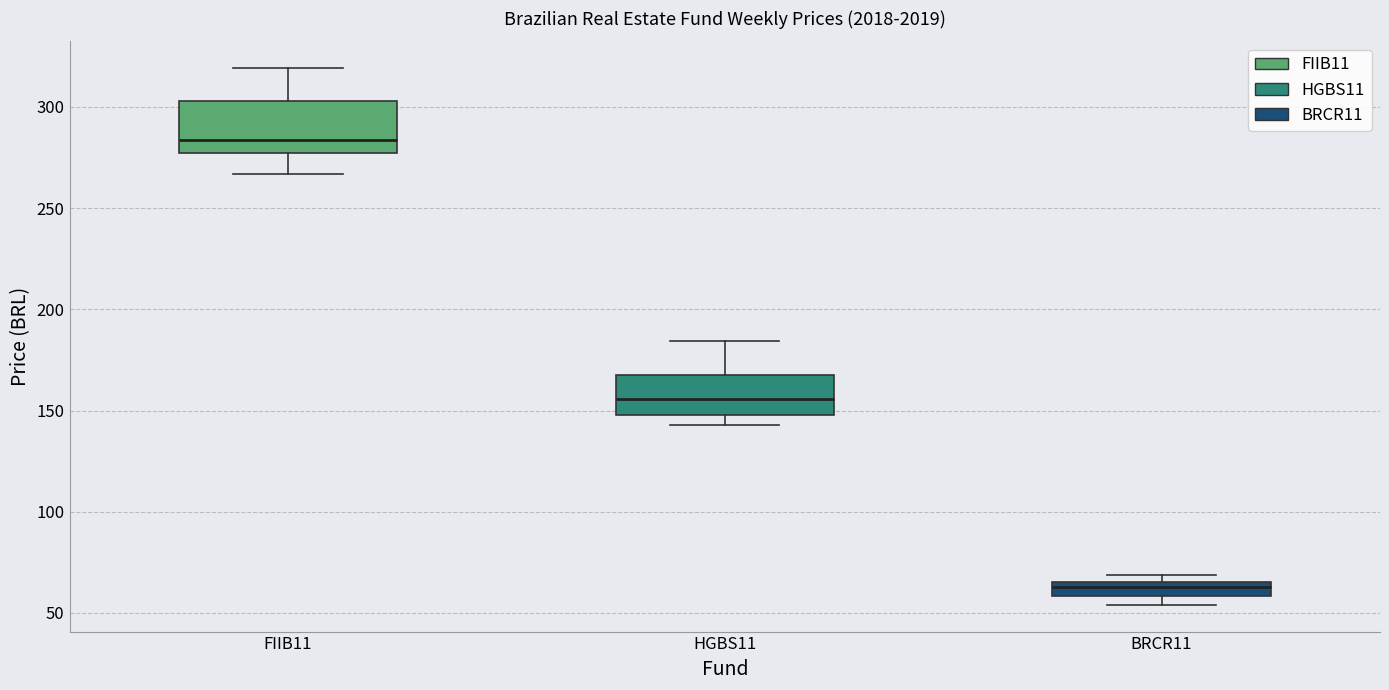

Where is the upper edge of the box for HGBS11 on the y-axis? The values are not printed on the chart, so give them approximately, as read against the axis.

170